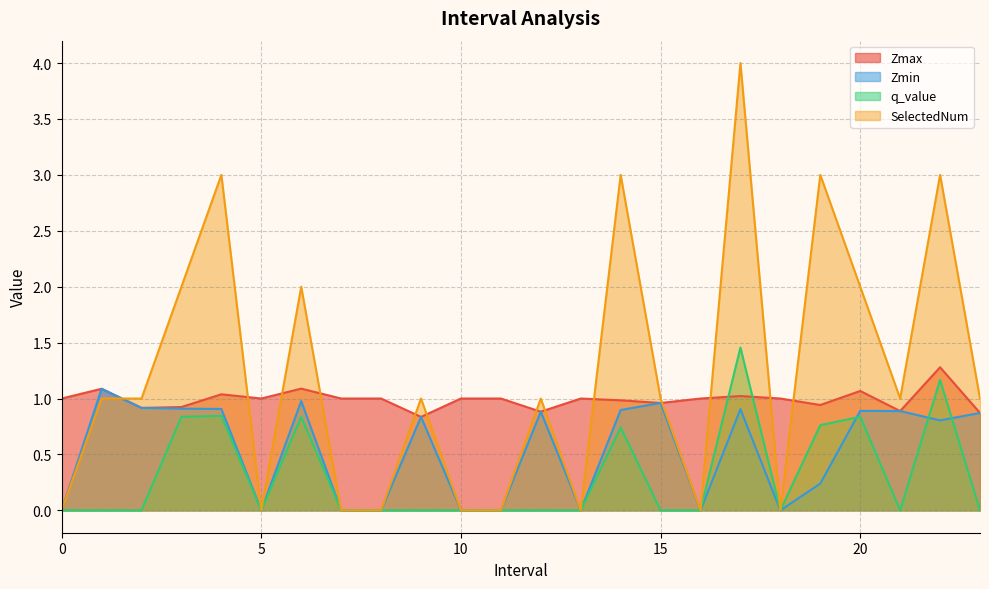

The Zmin series shows -0.7 at 0. True or false?

False